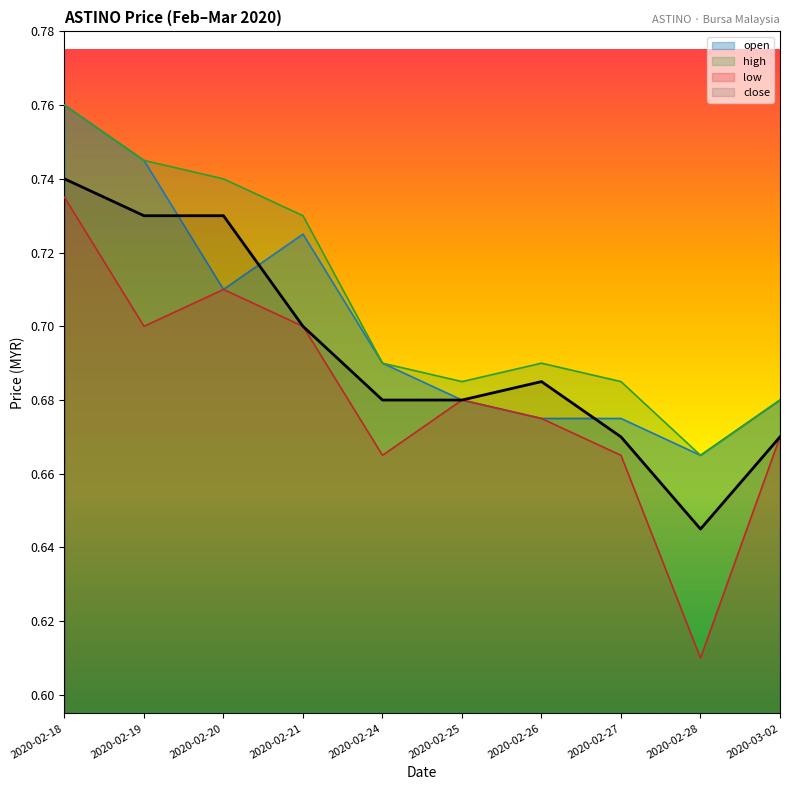

Reading right to left, extract all data points from this chart.

open: 0.7	0.7	0.7	0.7	0.7	0.7	0.7	0.7	0.7	0.8
high: 0.7	0.7	0.7	0.7	0.7	0.7	0.7	0.7	0.7	0.8
low: 0.7	0.6	0.7	0.7	0.7	0.7	0.7	0.7	0.7	0.7
close: 0.7	0.6	0.7	0.7	0.7	0.7	0.7	0.7	0.7	0.7